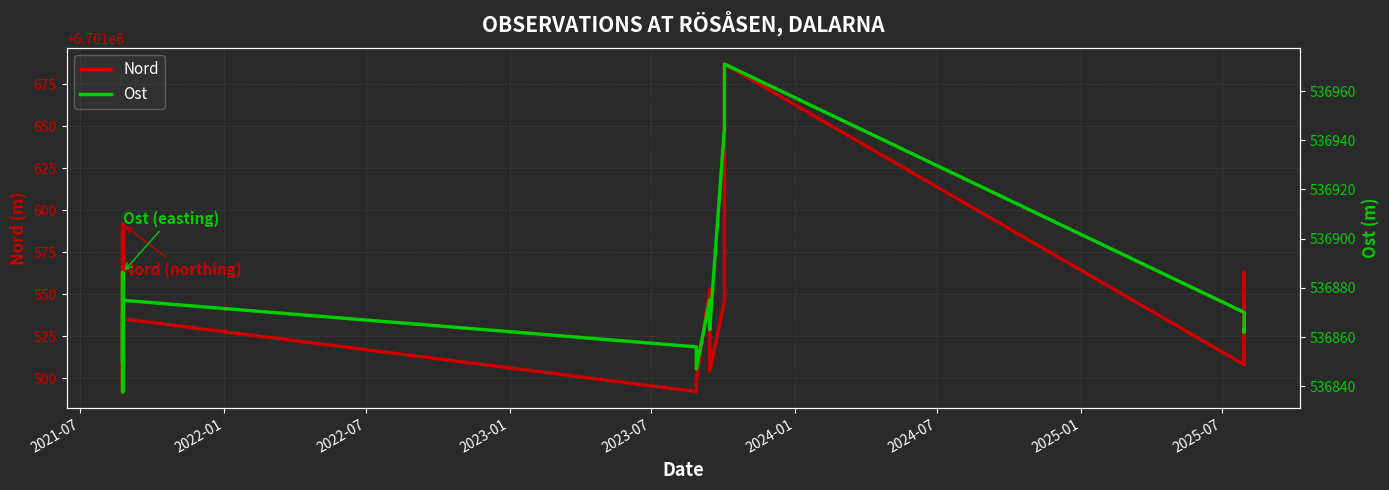

True or false: Nord and Ost intersect in this chart.

False